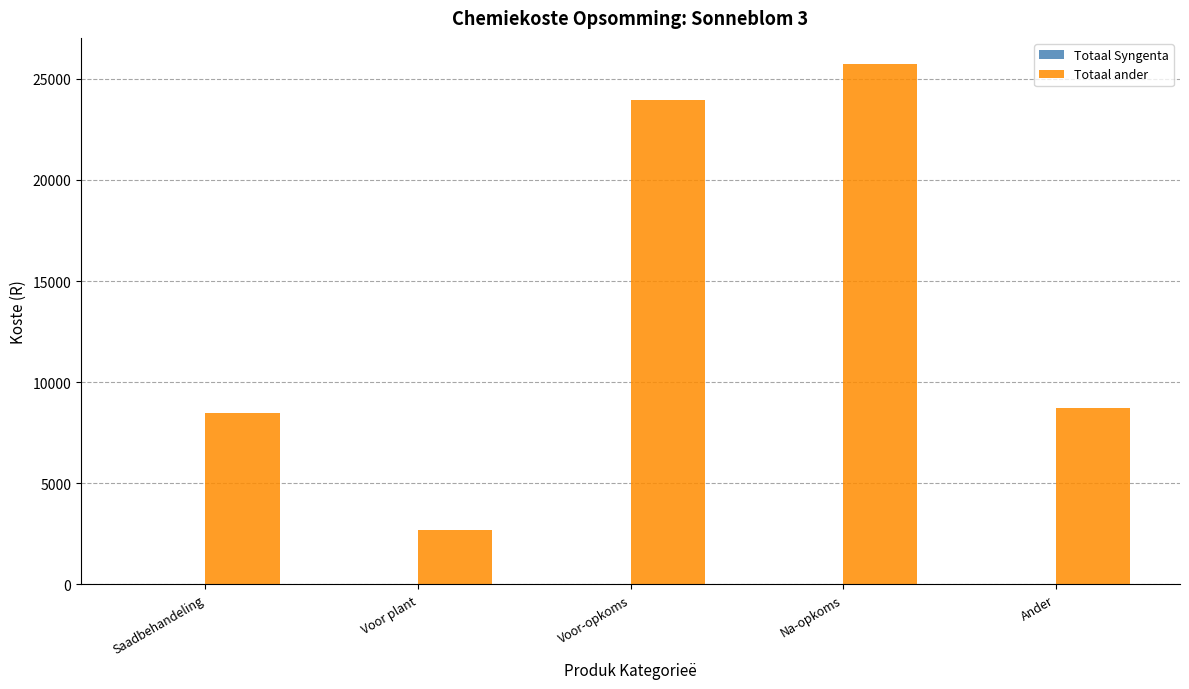

Reading right to left, what are all the values shown in this chart?

Ander=8750	Na-opkoms=25740	Voor-opkoms=23976	Voor plant=2680	Saadbehandeling=8500